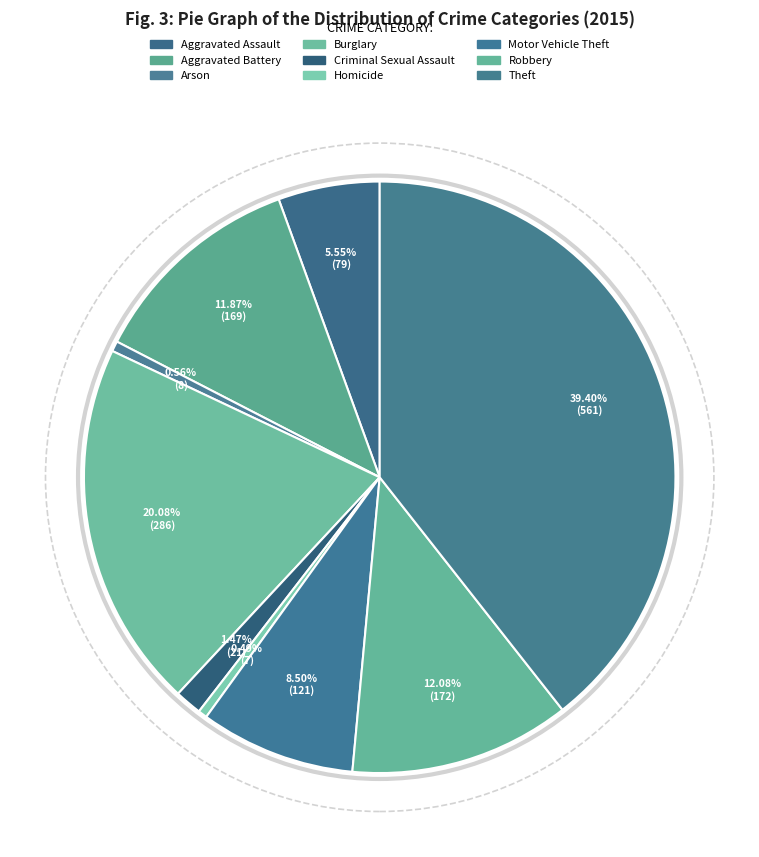

What percentage is the Theft slice, to the nearest percent?

39%